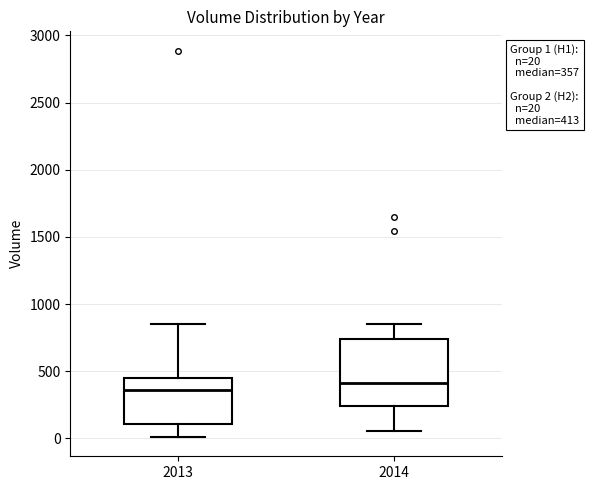

Which box's median line is the highest?

2014